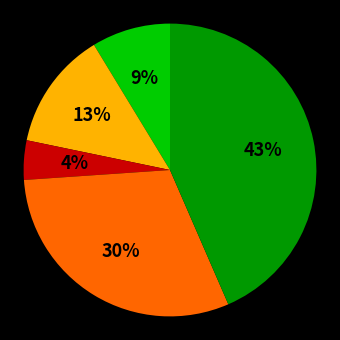

Does any single category account for the majority?

No